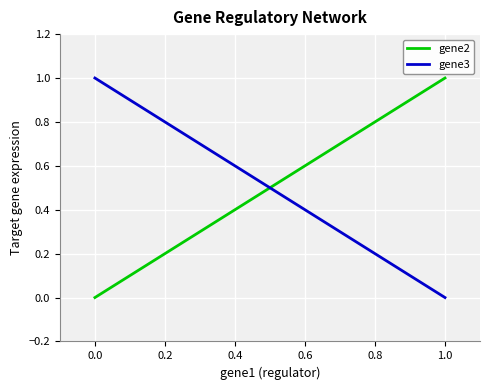

The value of gene3 at 0.0 is 2. True or false?

False